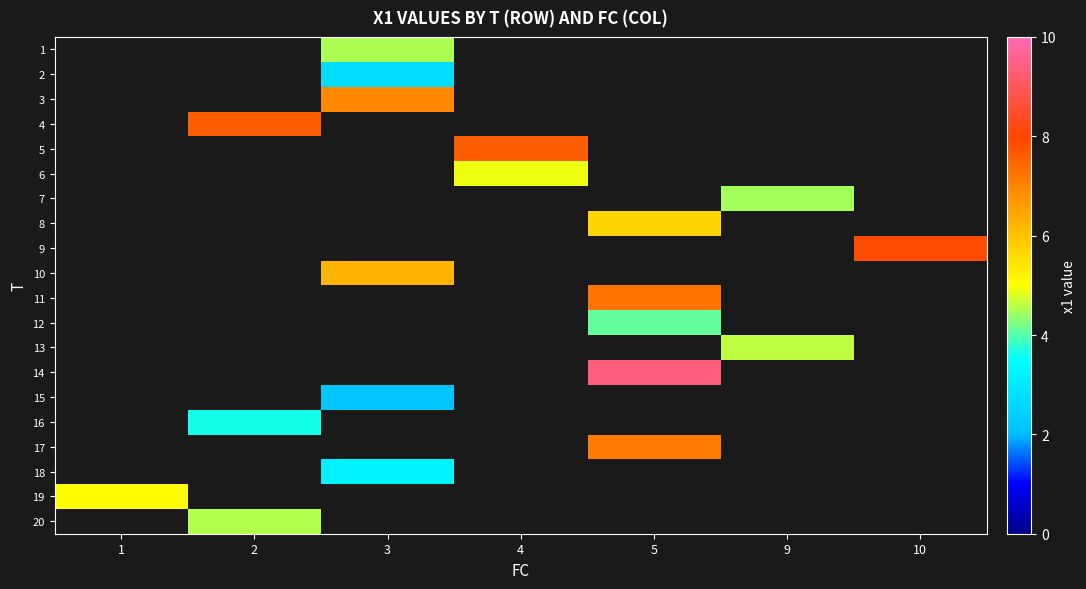

Which has a higher value, 9 or 1?

1